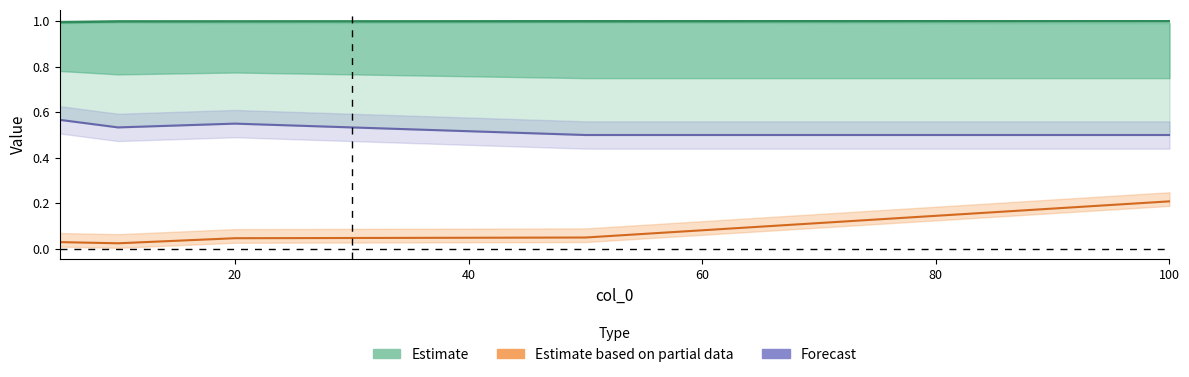

True or false: col_1 and col_2 cross at least once.

False